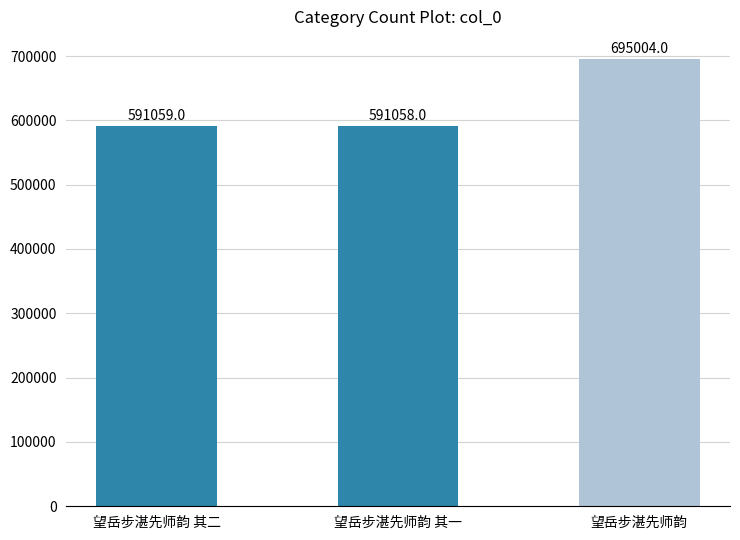

True or false: the data shows 695004 at 望岳步湛先师韵.

True